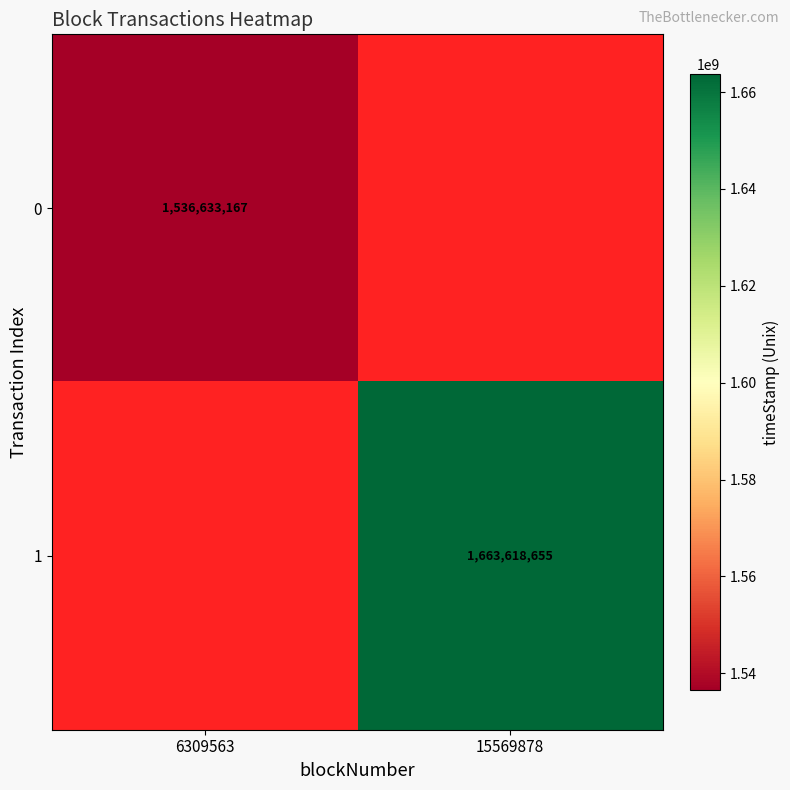

True or false: 0 has a value of 573559301 at 6309563.

False